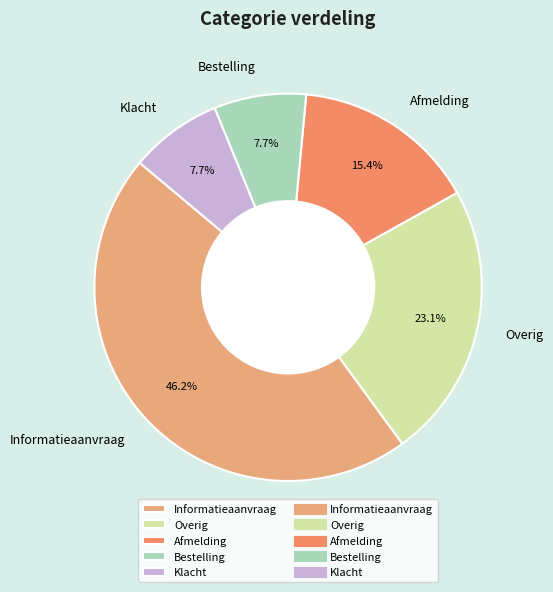

The Bestelling slice represents 13% of the pie. True or false?

False